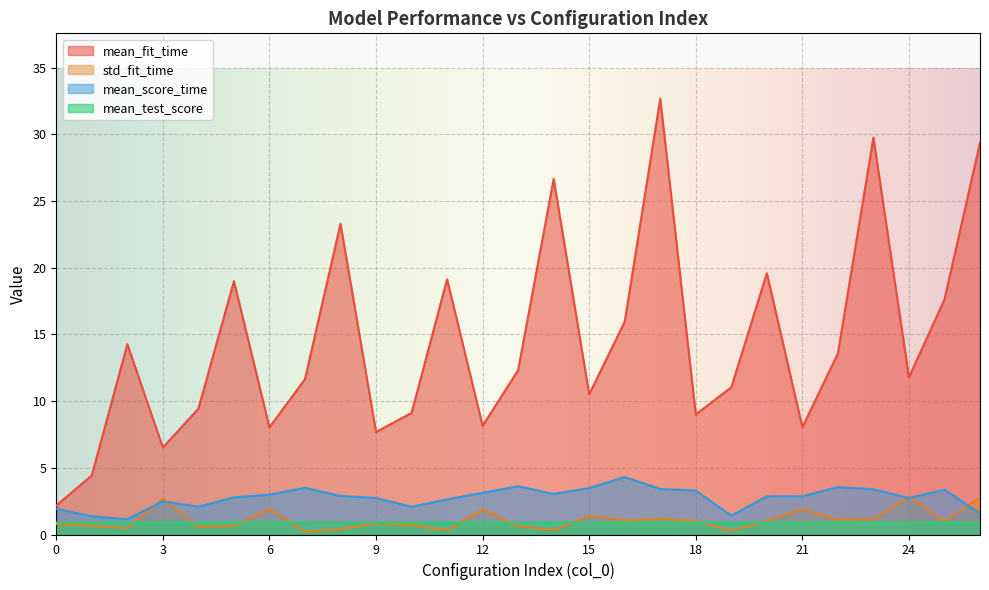

Where does the mean_fit_time series first go above 11?

2